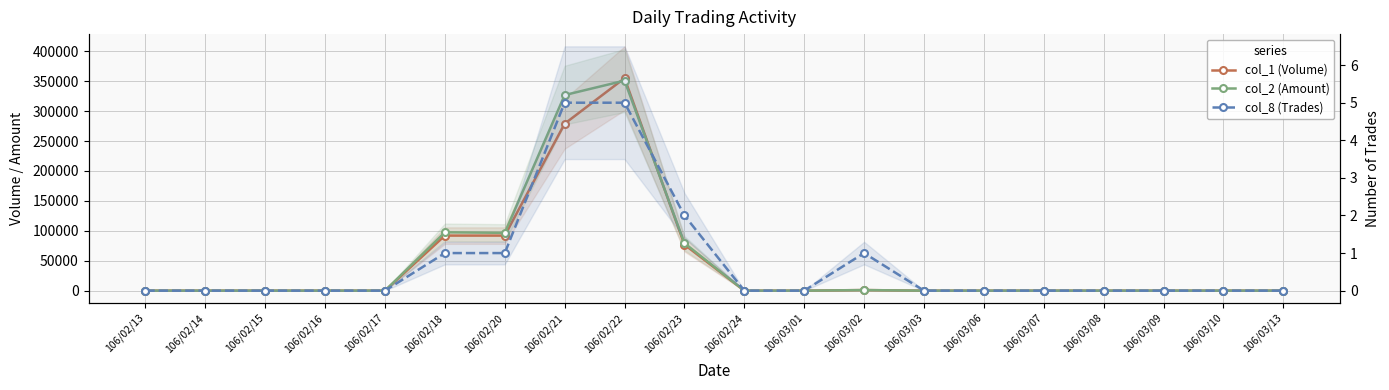

Which category has the highest value across all series?

106/02/22